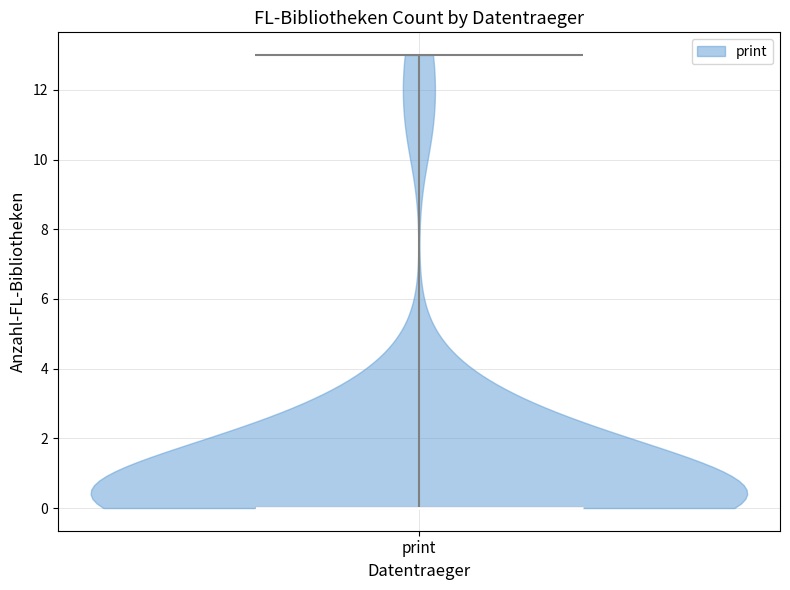

Where does the median line of the violin for print sit on the y-axis? The values are not printed on the chart, so give them approximately, as read against the axis.

0